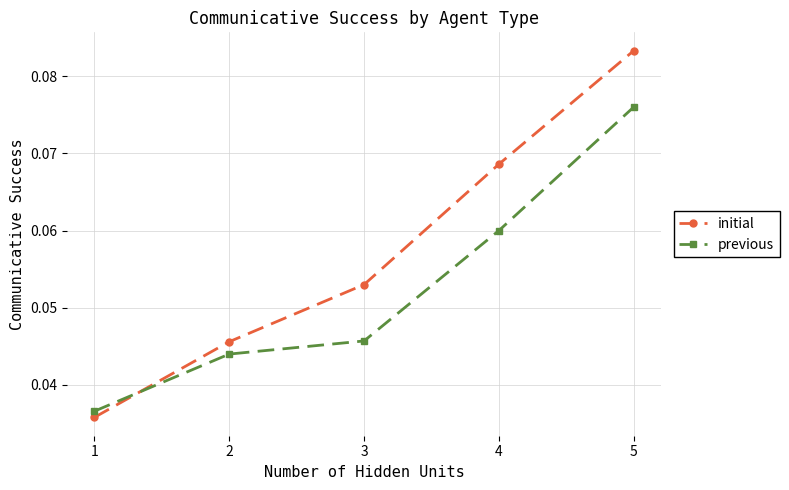

Which series changed the most between 4 and 5?

previous